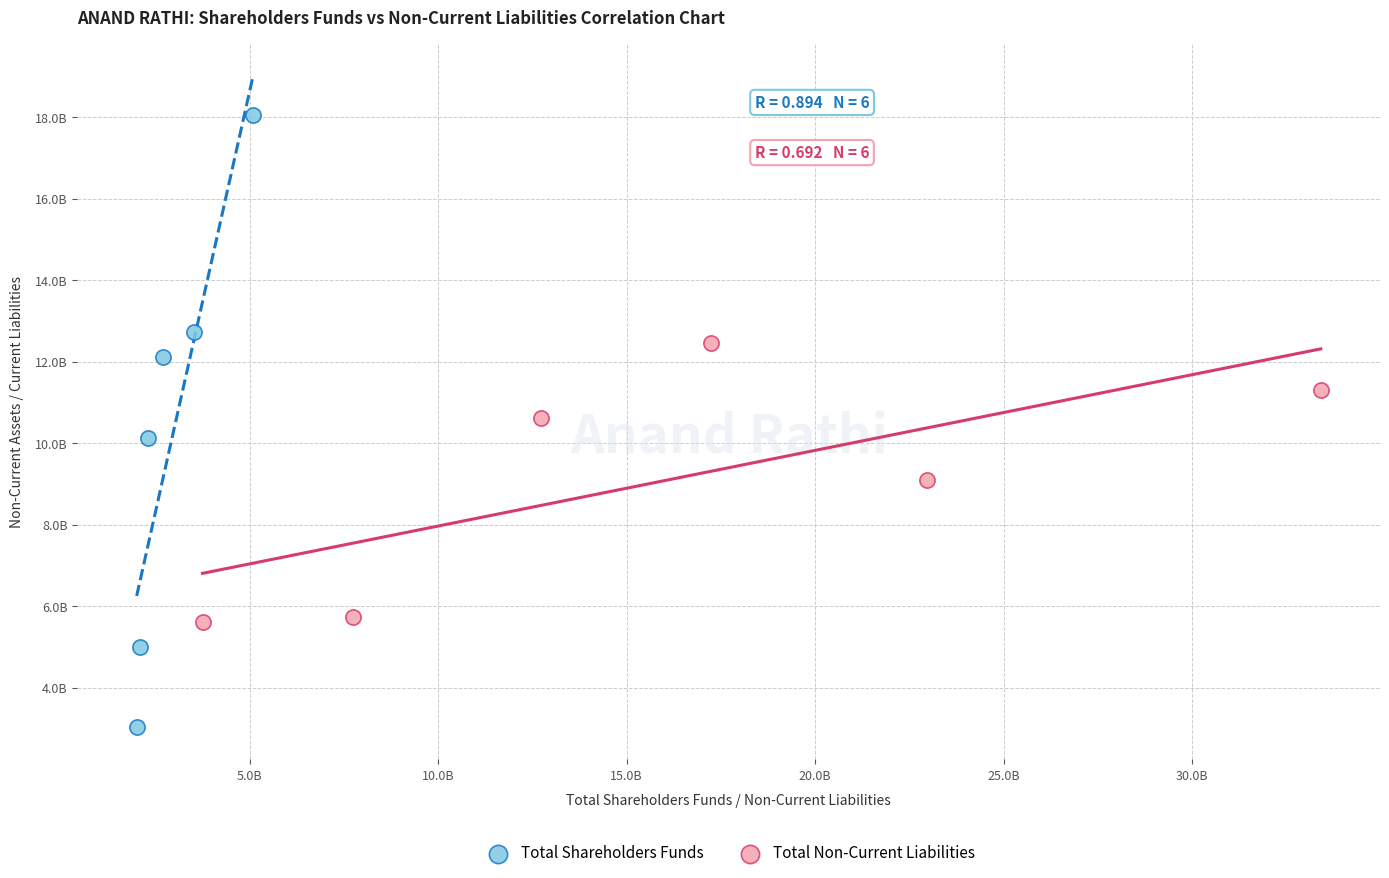

Which series reaches the maximum Y coordinate?

Total Shareholders Funds